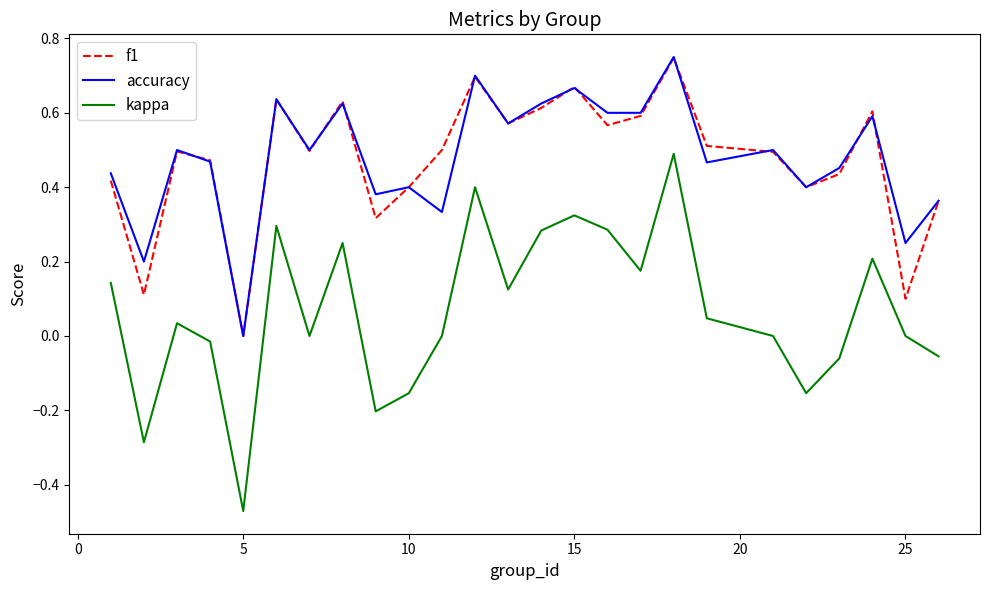

Which series has the widest spread of values?

kappa